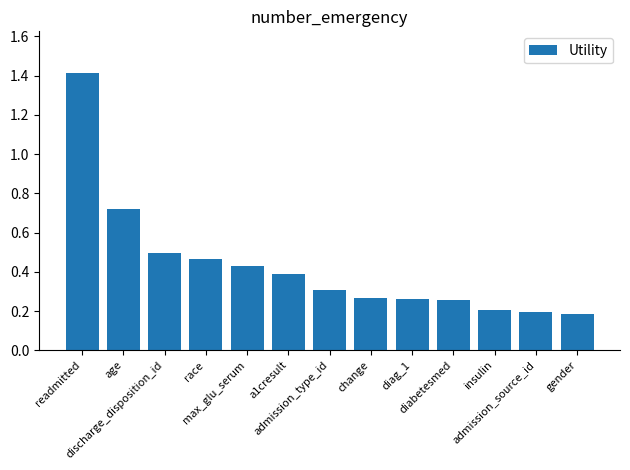

What is the maximum value shown in the chart?

1.4